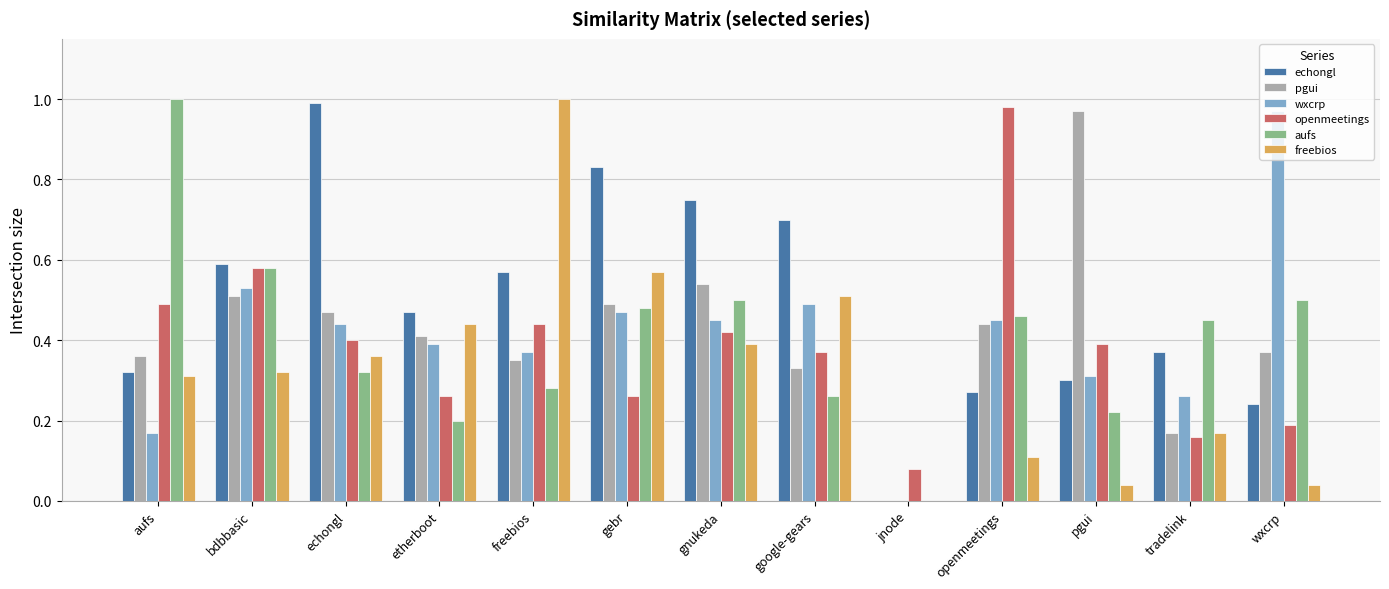

Are the bars horizontal?

No